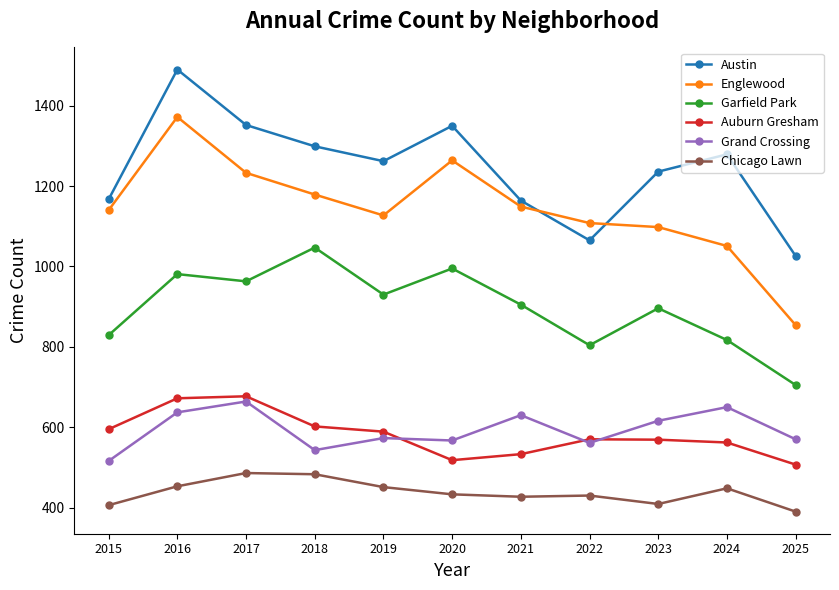

At which category is the sum across all series the highest?

2016